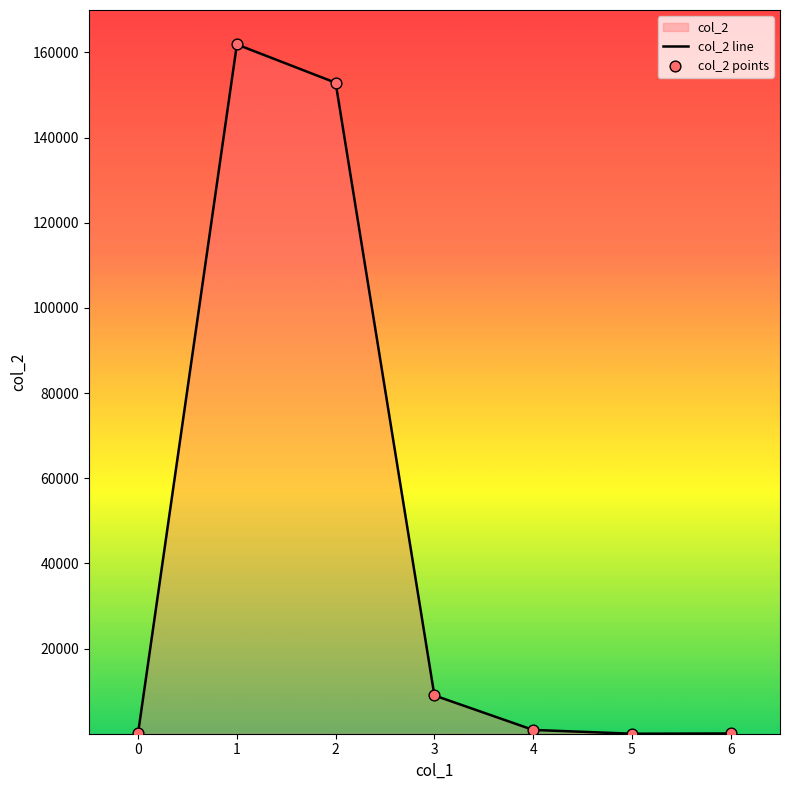

Which series has the widest spread of Y values?

col_2 line